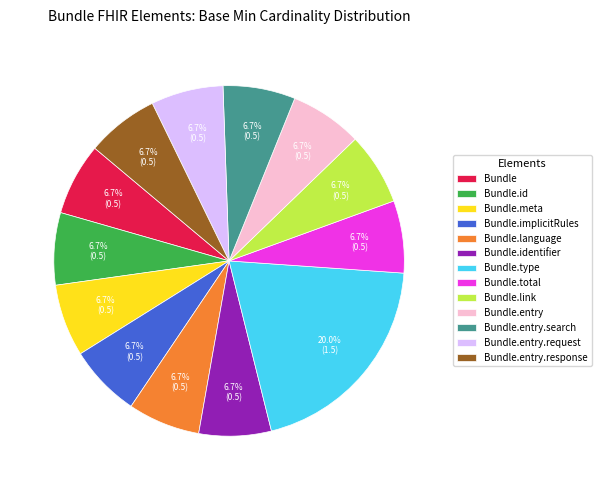

Which category has the biggest portion of the pie?

Bundle.type